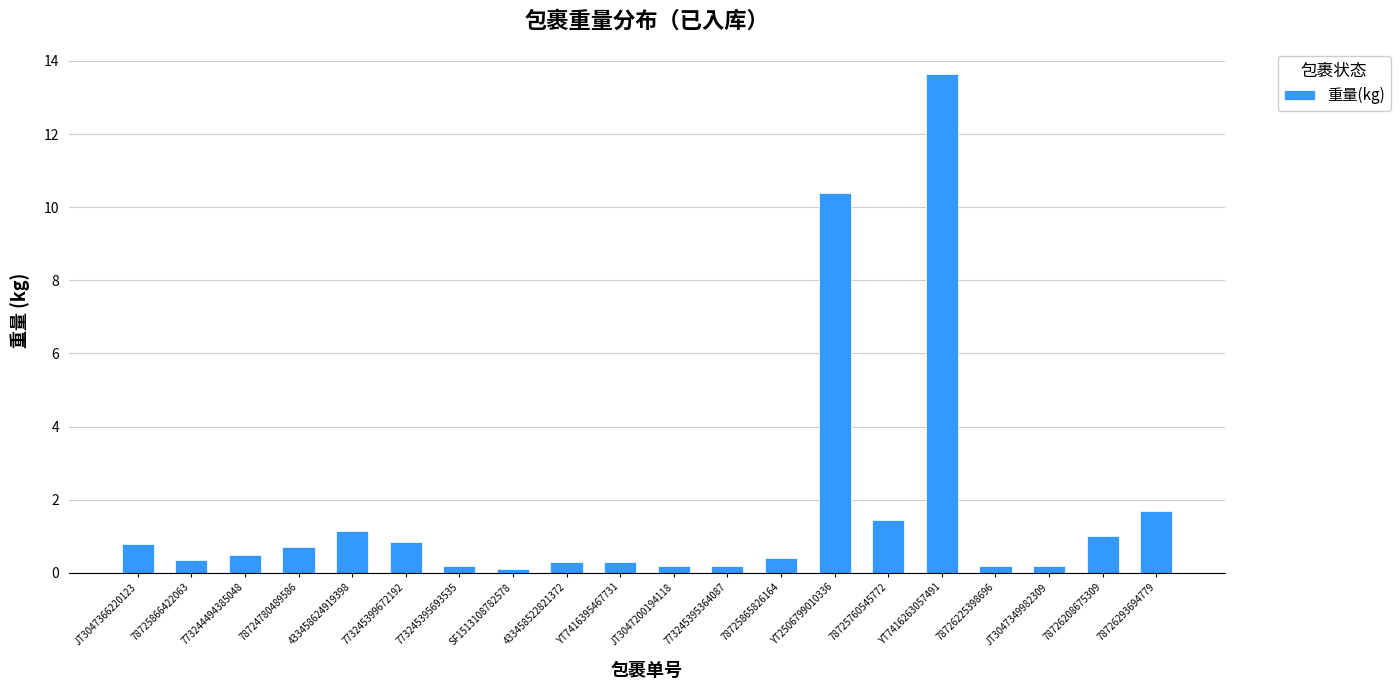

Between 78725865826164 and 773245399672192, which is larger?

773245399672192